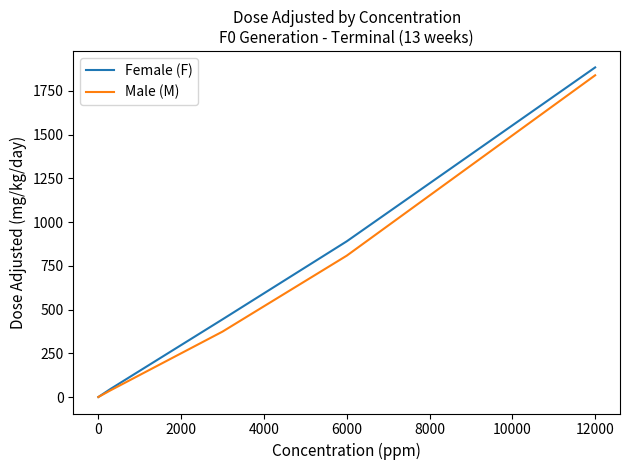

What is the average value of the Female (F) series?

653